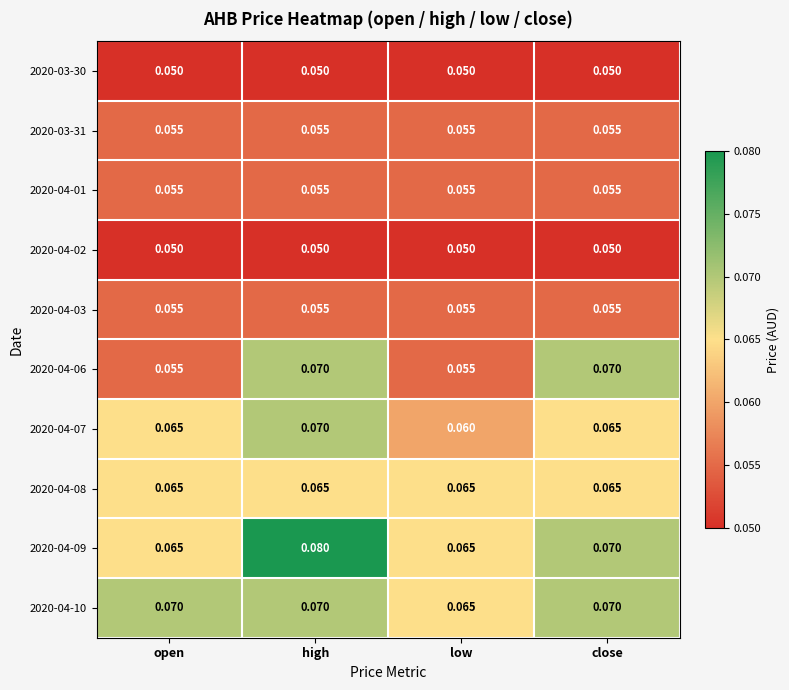

Is the value of 2020-04-06 at close greater than the value of 2020-03-31 at open?

Yes